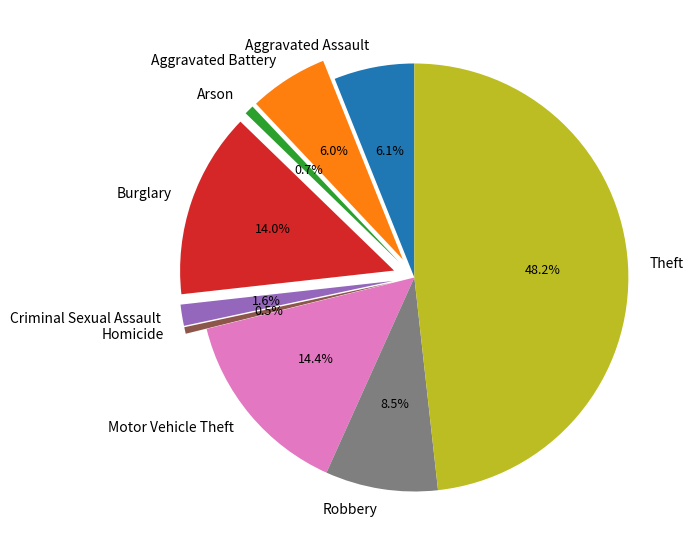

How much of the chart is everything except Arson?

99.3%